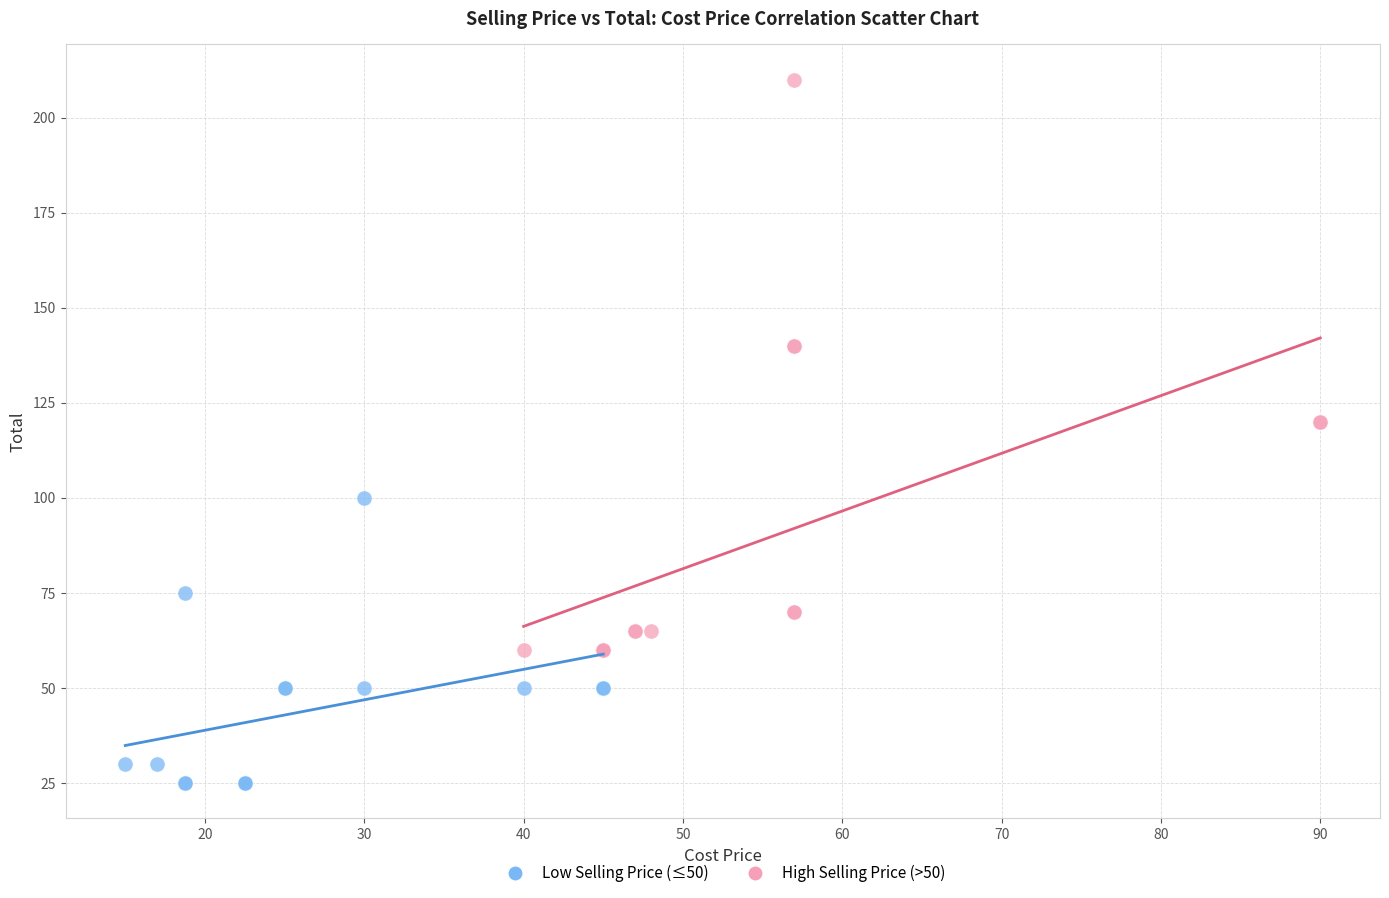

Which series contains the highest Y value?

High Selling Price (>50)